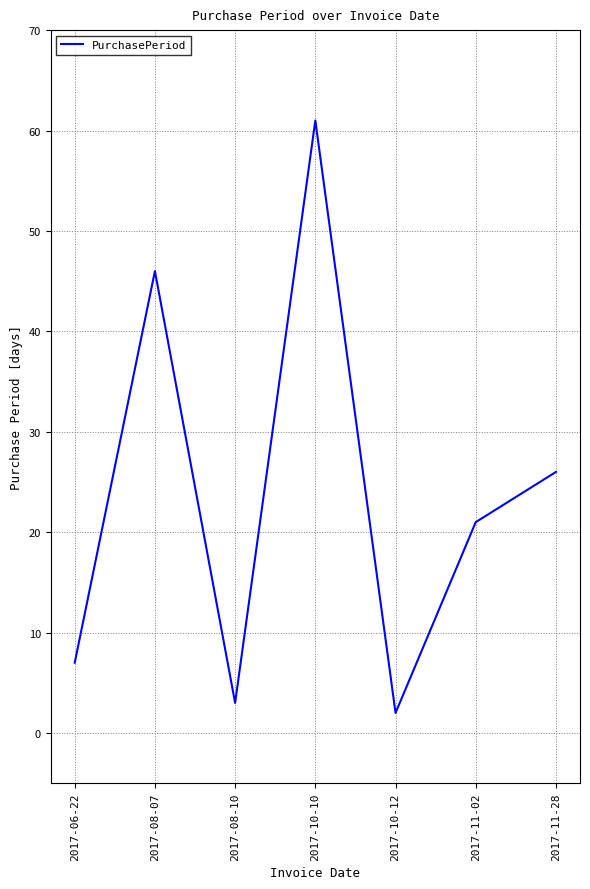

Where is the first local minimum?

2017-08-10